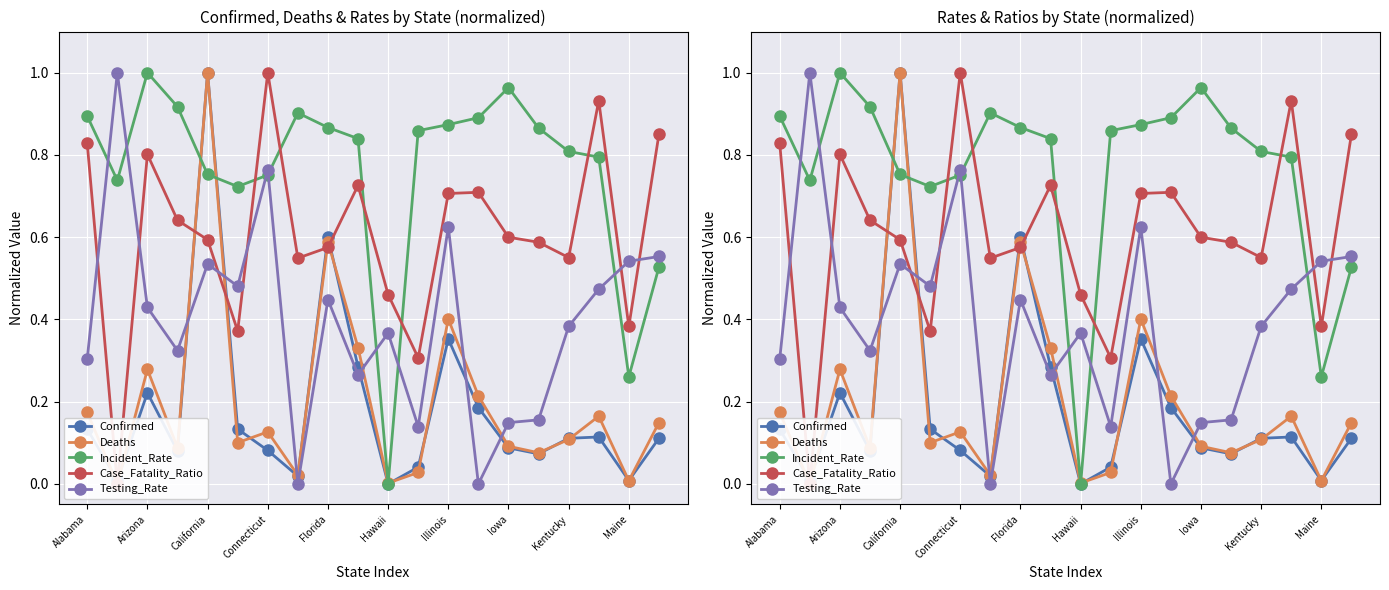

After their last crossing, which series has the higher values: Incident_Rate or Confirmed?

Incident_Rate